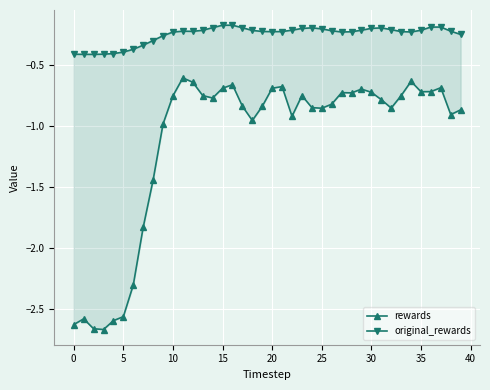

Is the value of rewards at 17 greater than the value of original_rewards at 30?

No